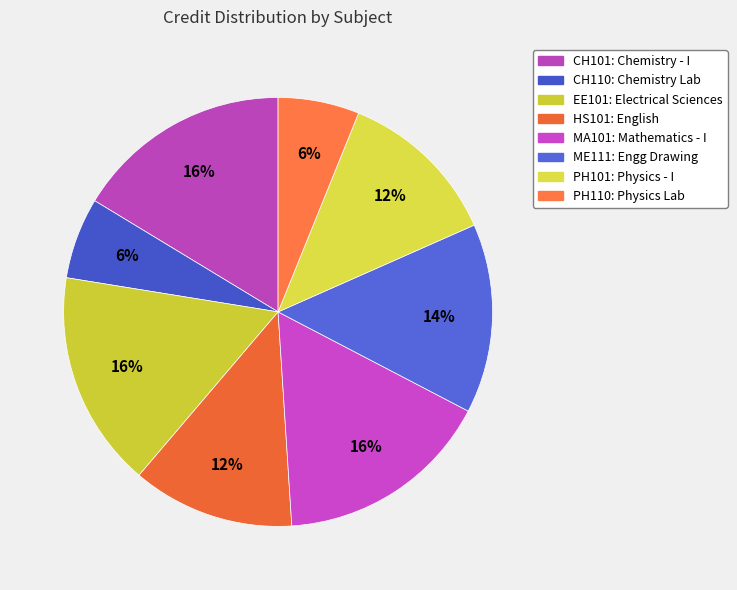

Count the number of slices in the pie.

8